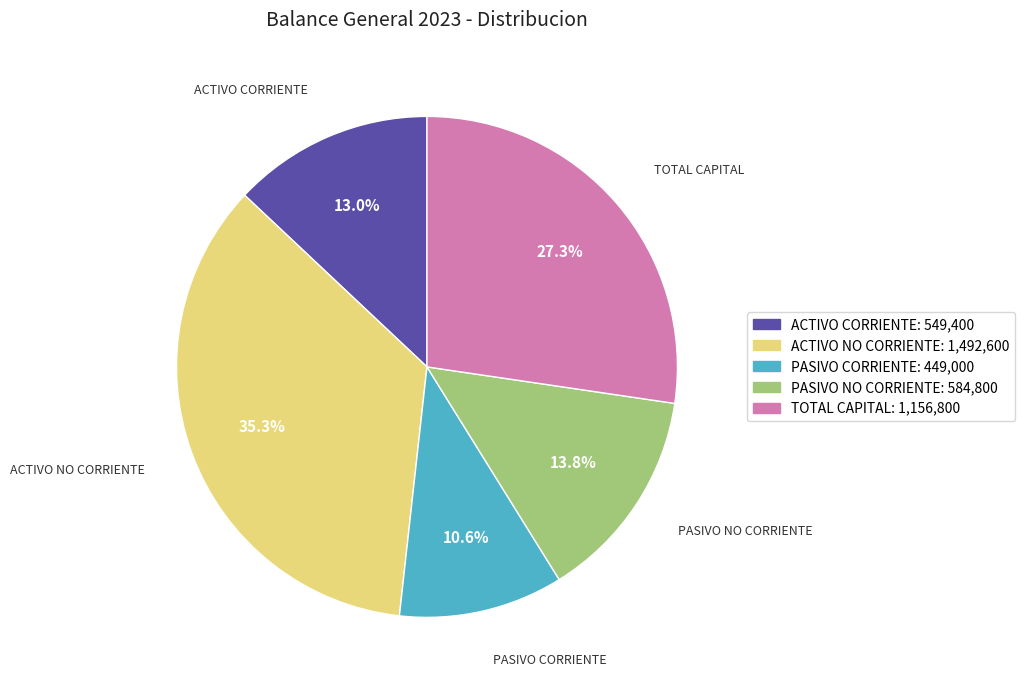

Is there a majority slice in this chart?

No